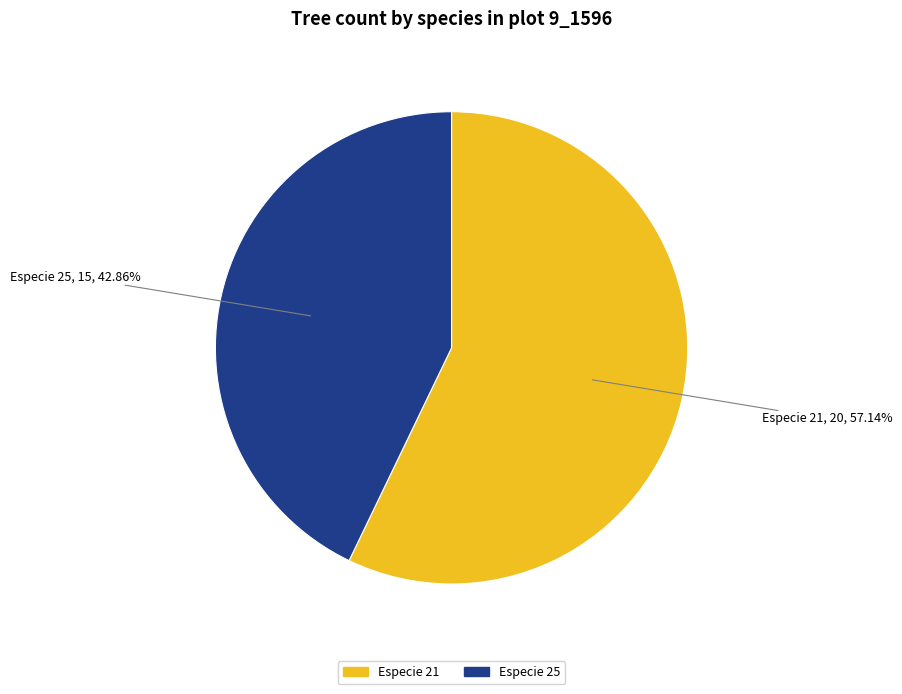

Does any single category account for the majority?

Yes